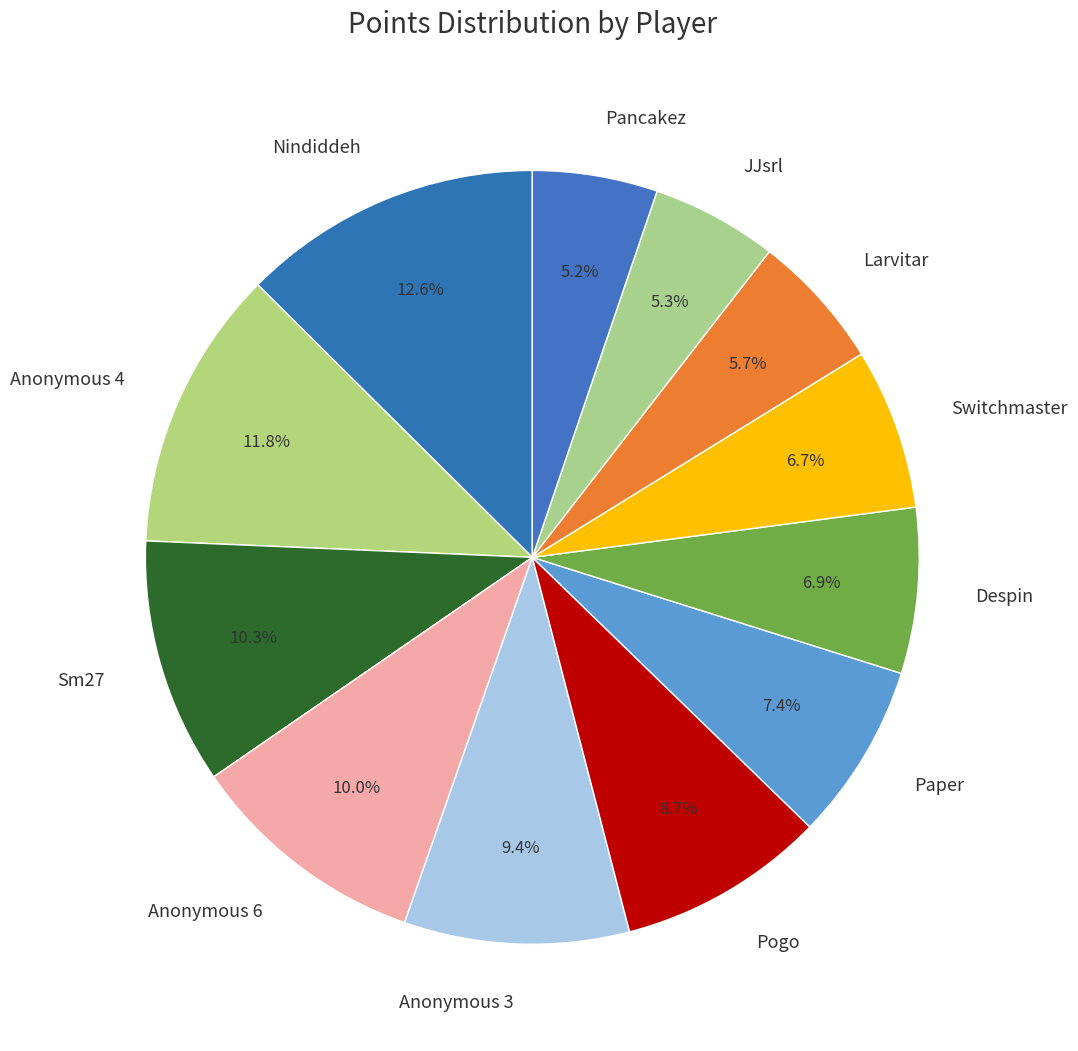

What is the ratio of the value at Anonymous 6 to the value at Nindiddeh?

0.8